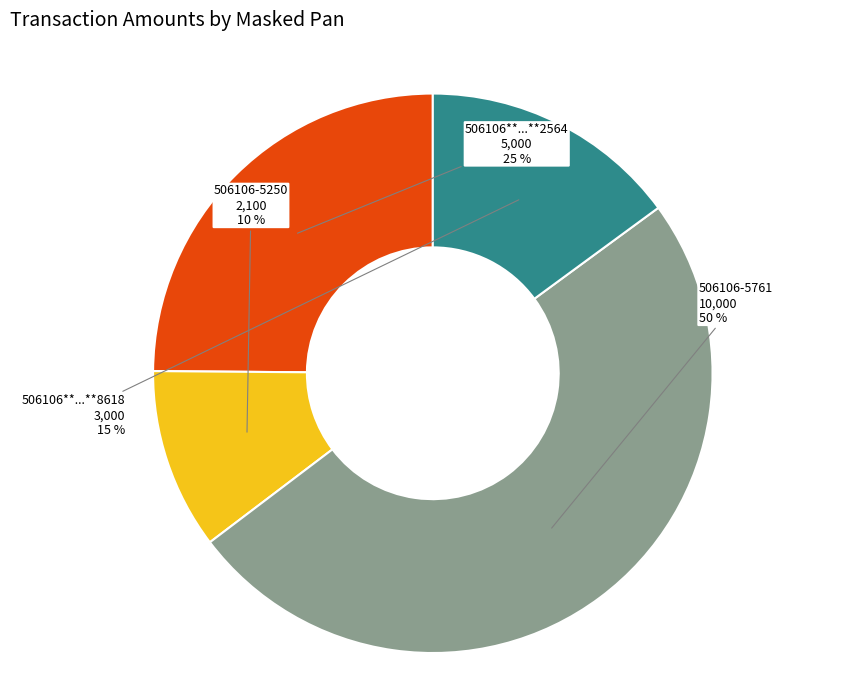

To the nearest percent, what is the average slice percentage?

25%